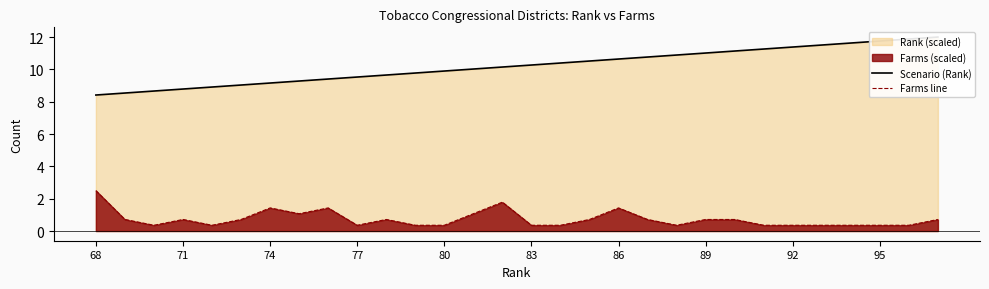

What is the sum of the Farms line values at 86 and 89?

2.1